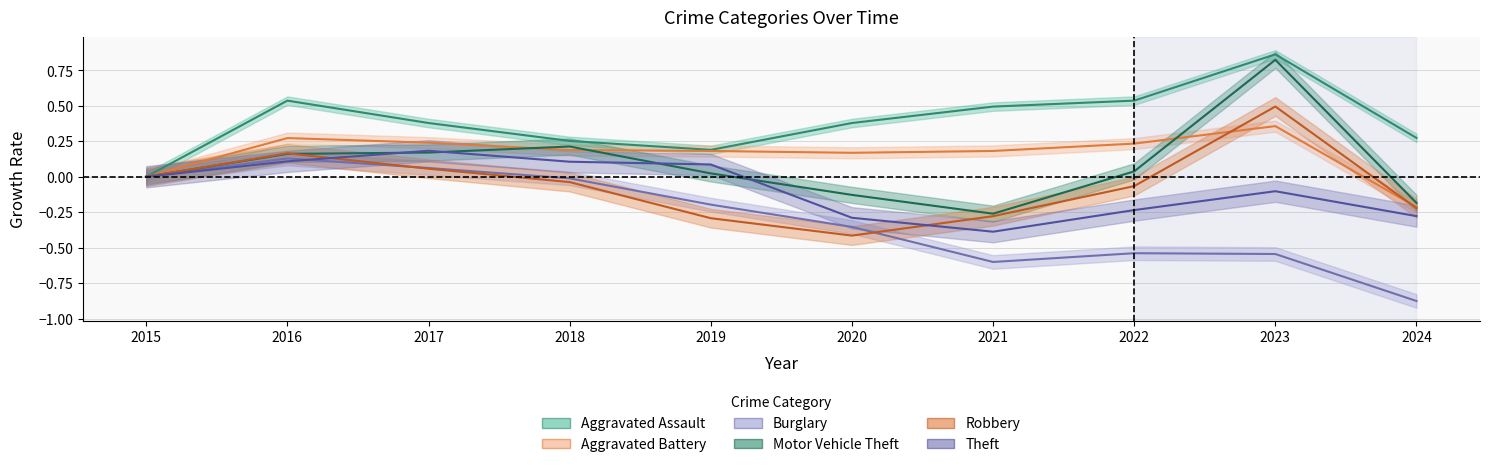

What is the difference between the Robbery values at 2024 and 2023?

0.7